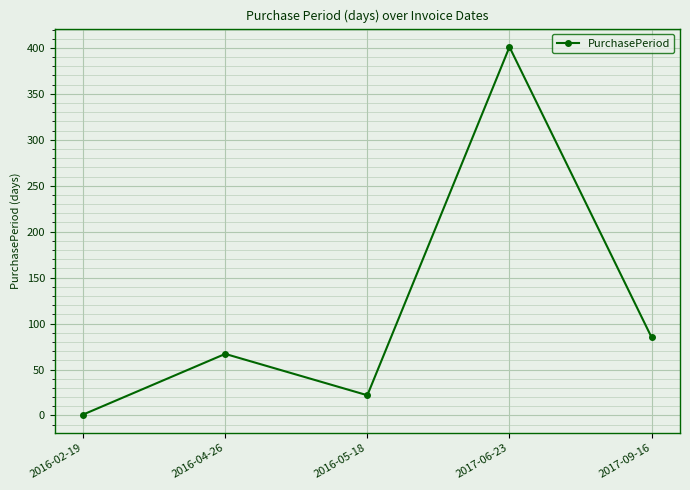

What is the difference between the values at 2016-04-26 and 2017-06-23?

334